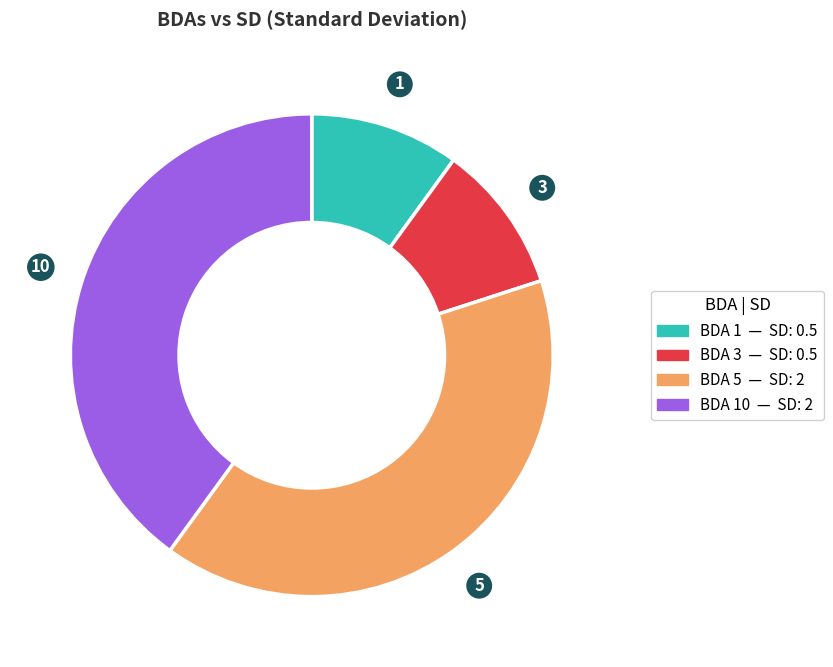

Count the number of slices in the pie.

4